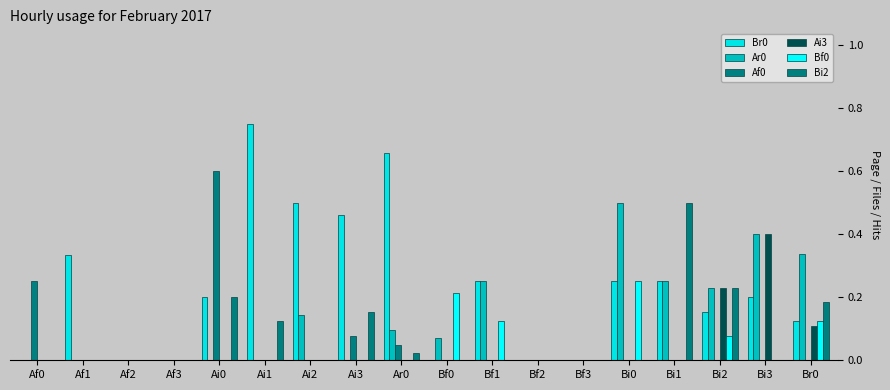

The Ai3 series shows 0.0 at Bf3. True or false?

True